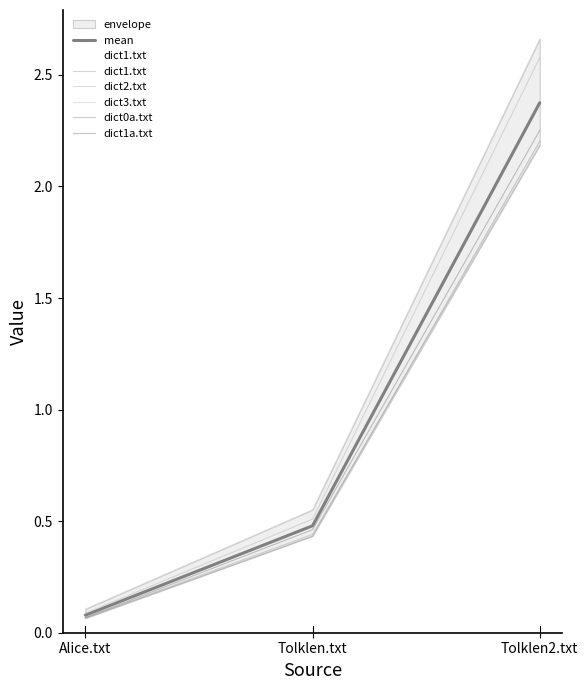

At which category does the chart reach its peak across all series?

Tolklen2.txt